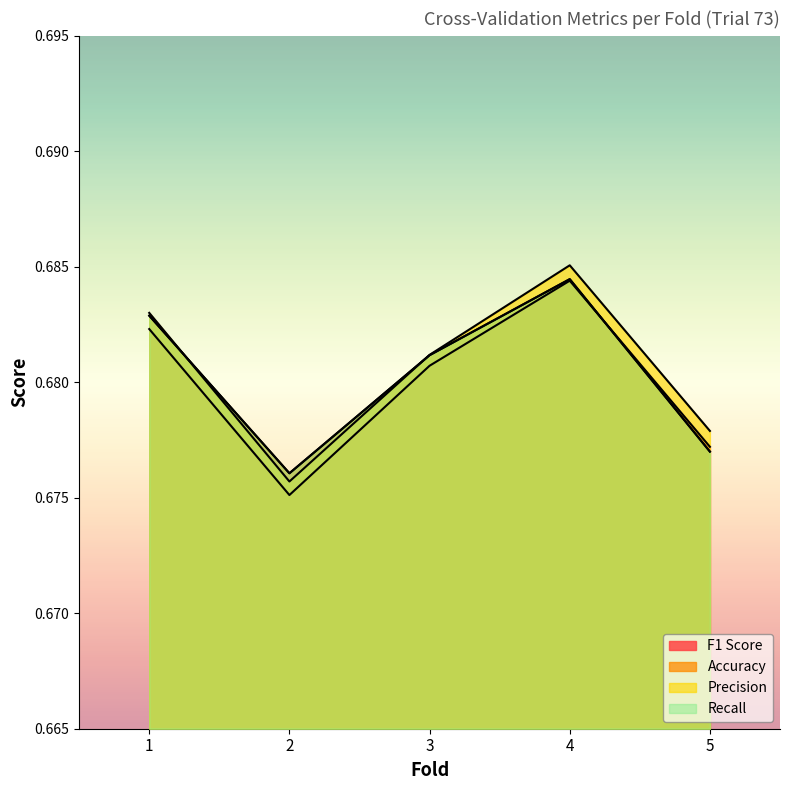

Which series has the largest total across all categories?

Precision